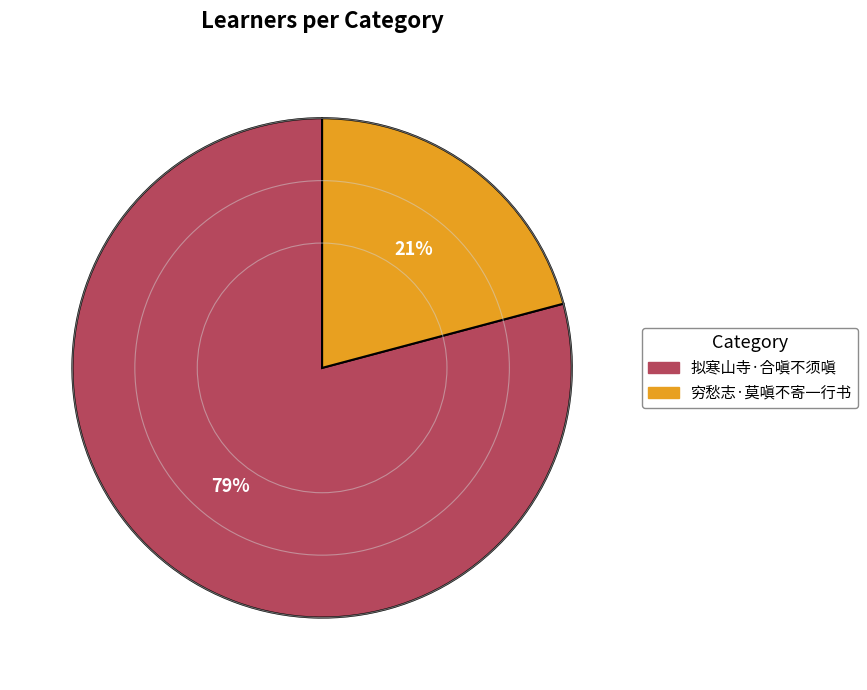

True or false: 拟寒山寺·合嗔不须嗔 accounts for 79% of the total.

True